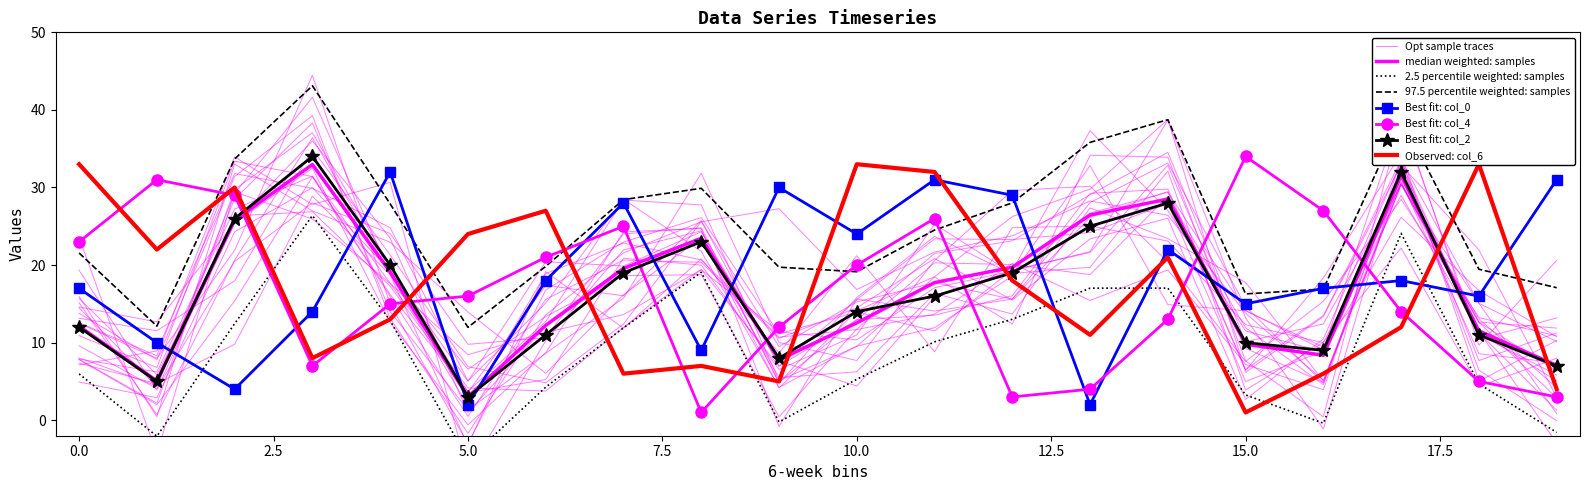

In col_4, how many points are higher than both neighbors (excluding endpoints)?

4